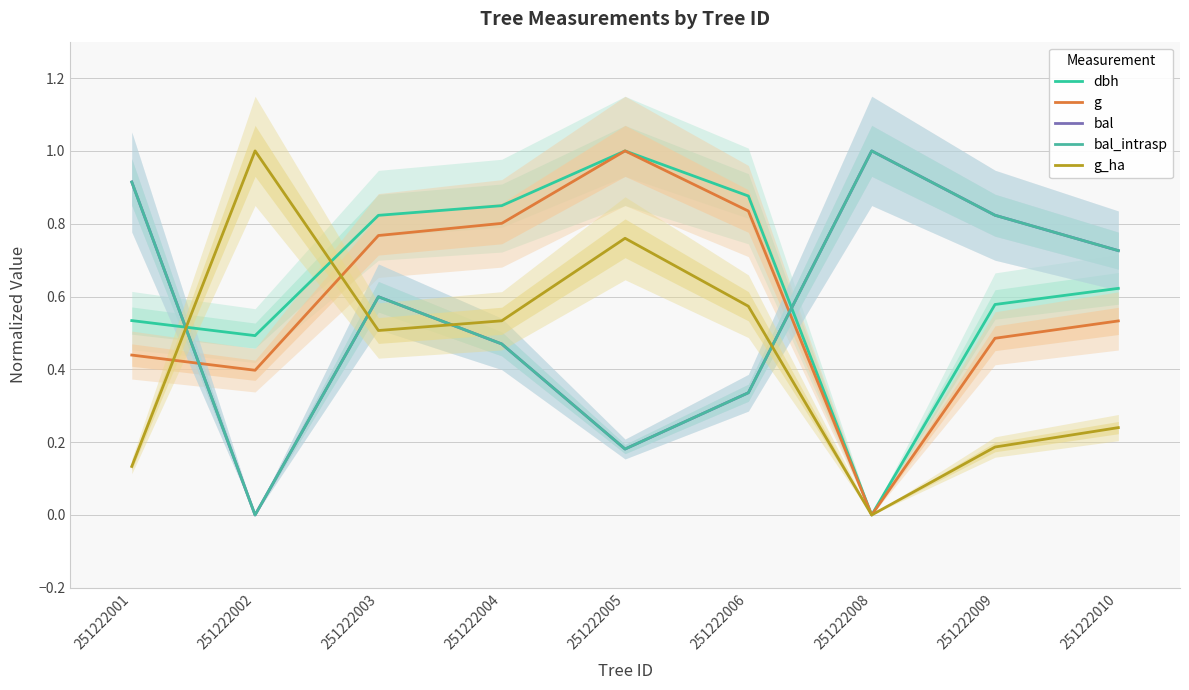

Which series changed the most between 251222009 and 251222010?

bal